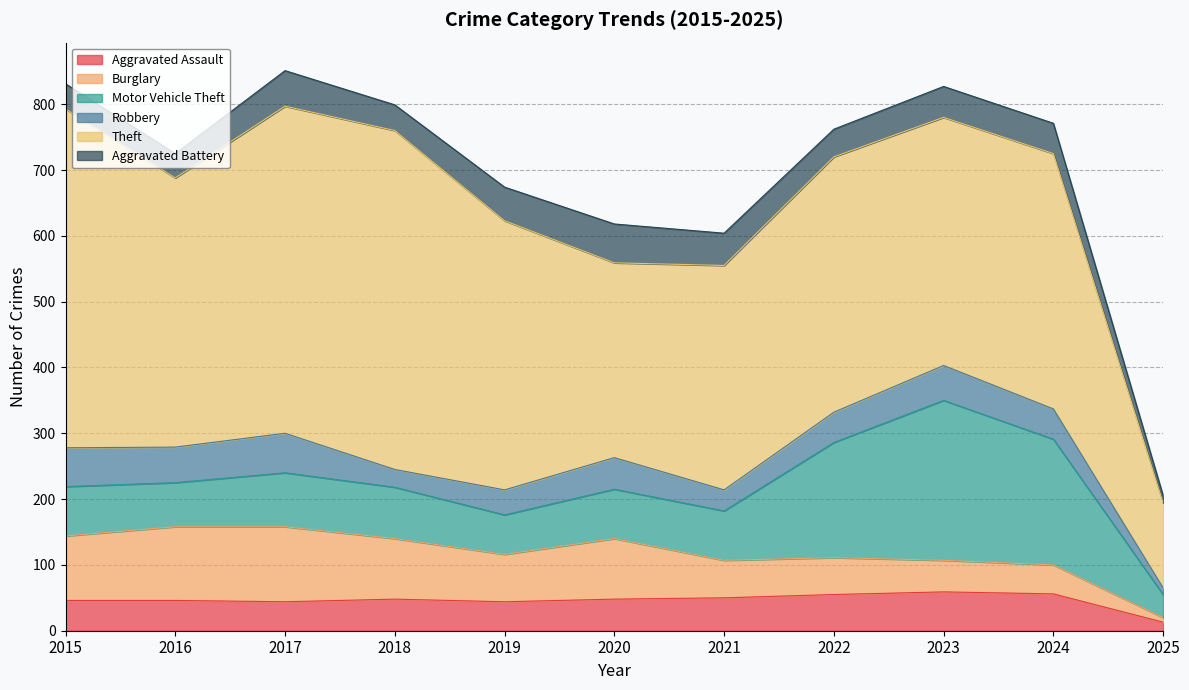

Which has a higher value, 2016 or 2025?

2016